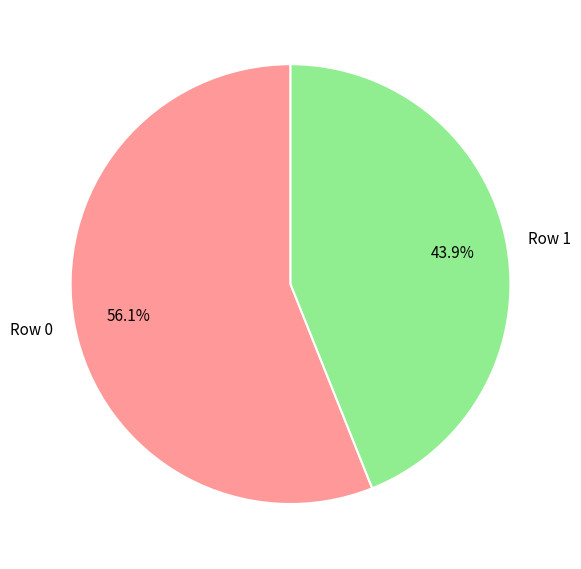

Is there a majority slice in this chart?

Yes